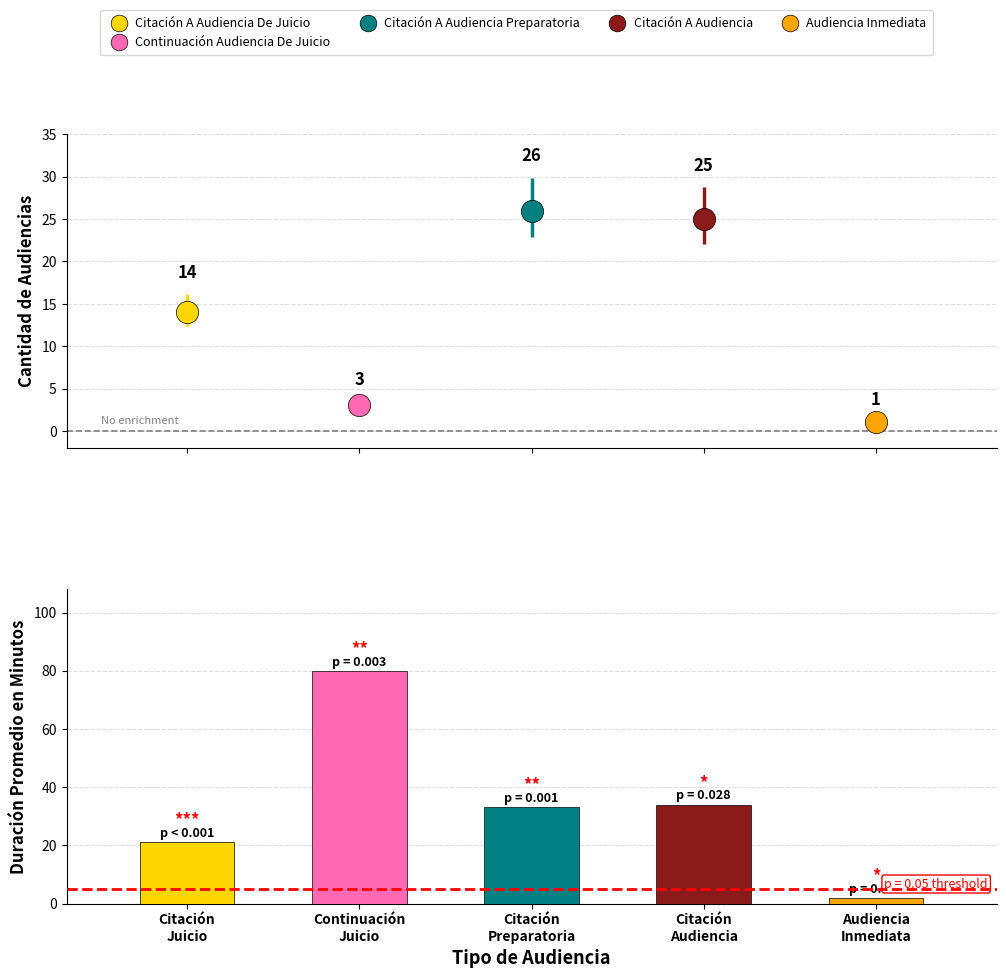

What is the difference between the maximum and minimum values in the Duración Promedio en Minutos (MM) series?

78